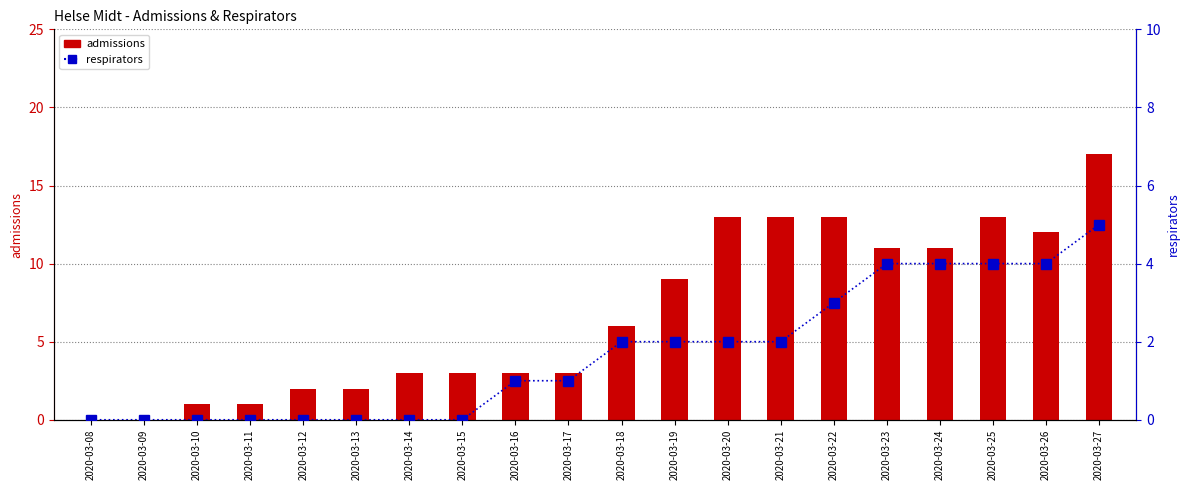

Is the value of respirators at 2020-03-20 greater than the value of admissions at 2020-03-27?

No